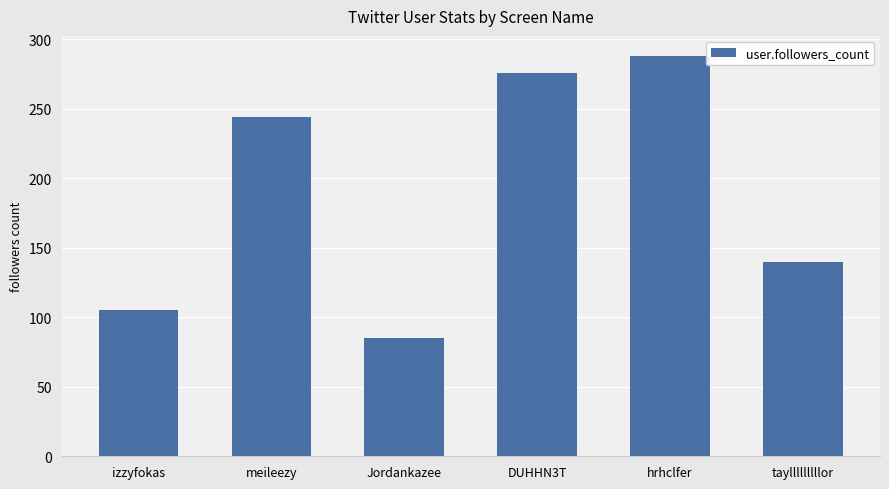

What position from the right is DUHHN3T?

3